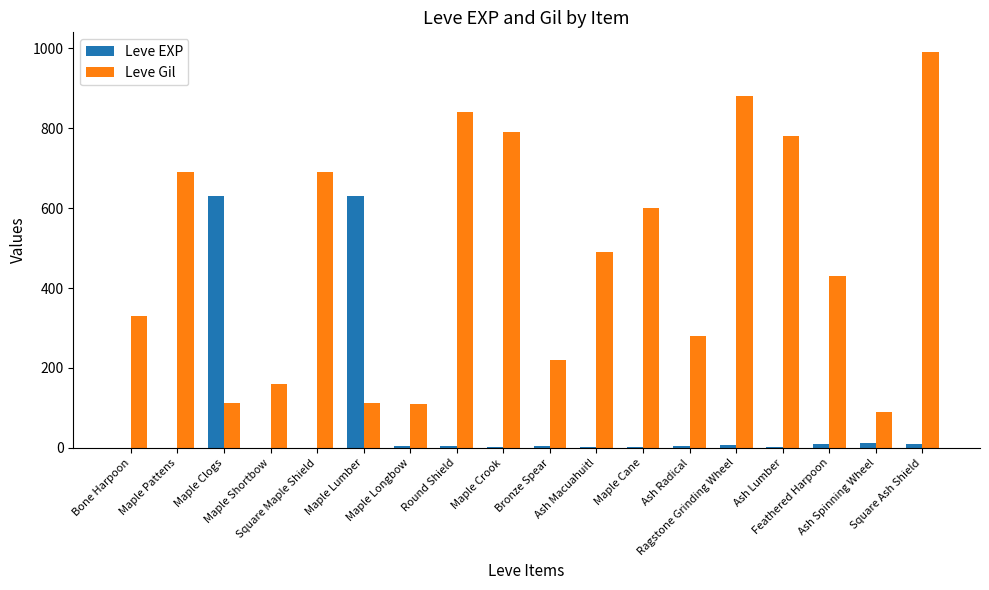

Which label corresponds to the largest value in the chart?

Square Ash Shield